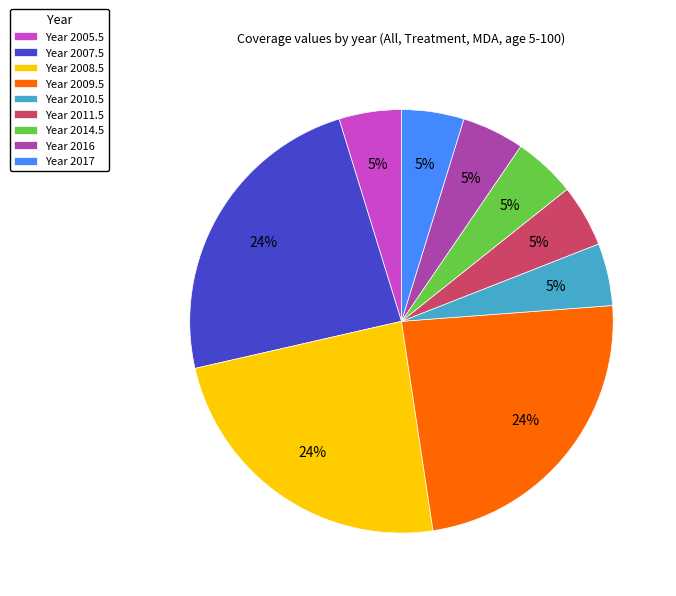

The Year 2005.5 slice represents 5% of the pie. True or false?

True